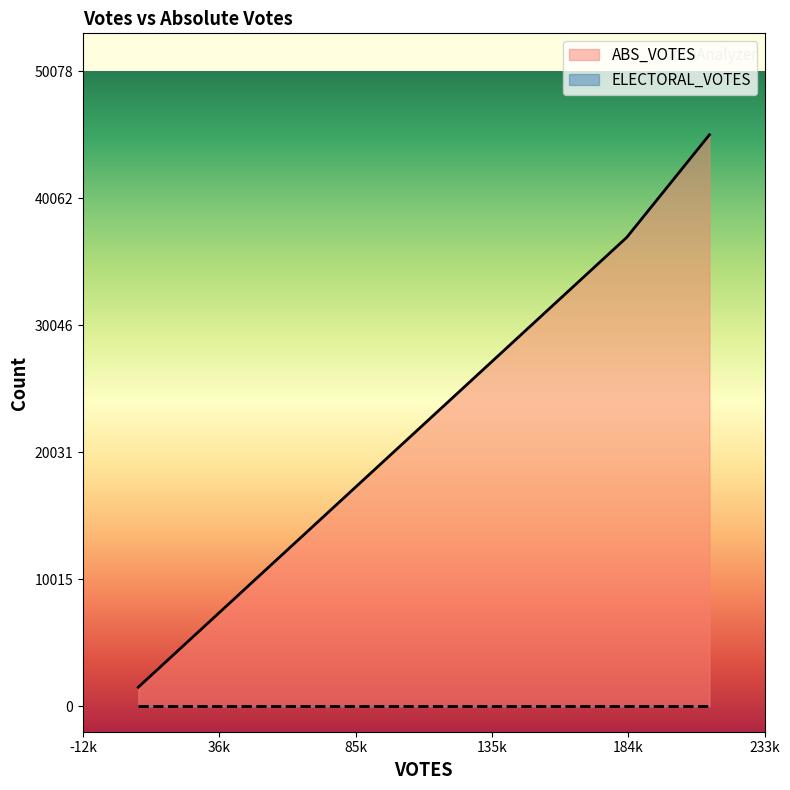

List the series in order of their overall mean, lowest first.

ELECTORAL_VOTES, ABS_VOTES